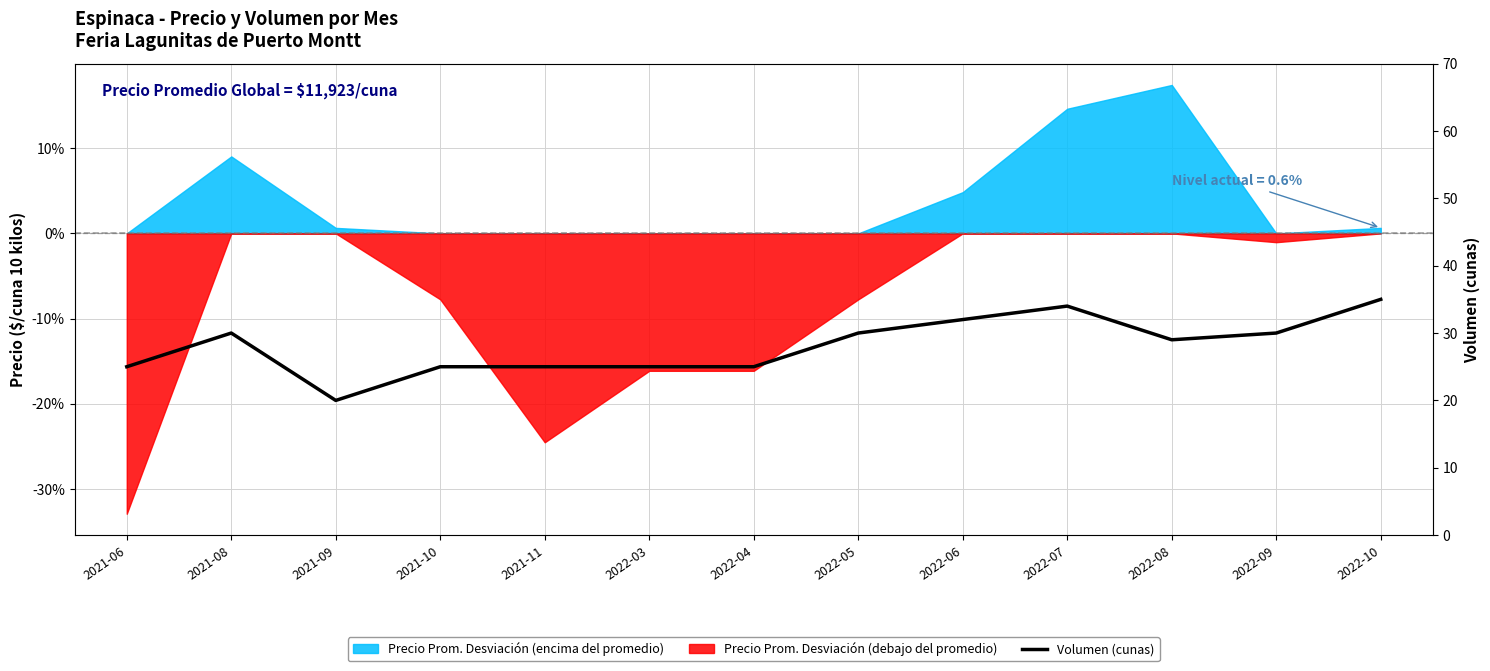

Which label corresponds to the largest value in the chart?

2022-10